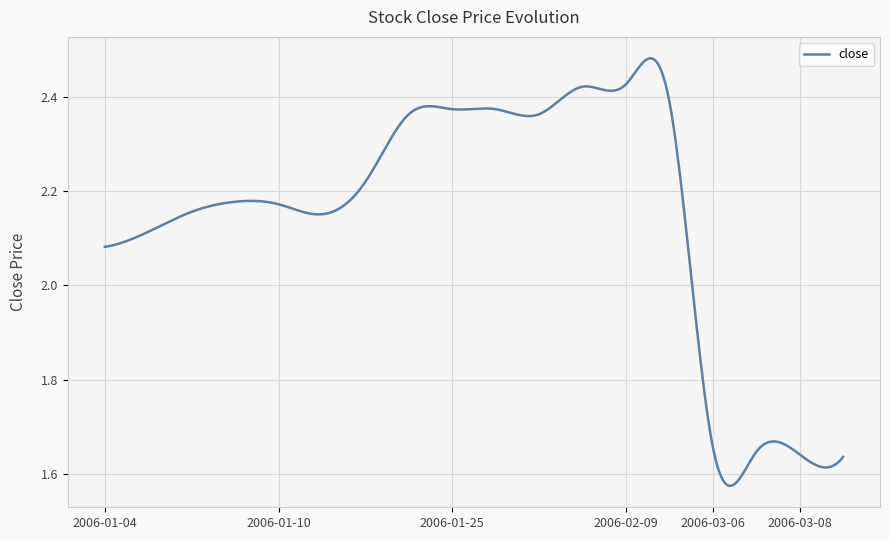

How many lines are shown in the chart?

1